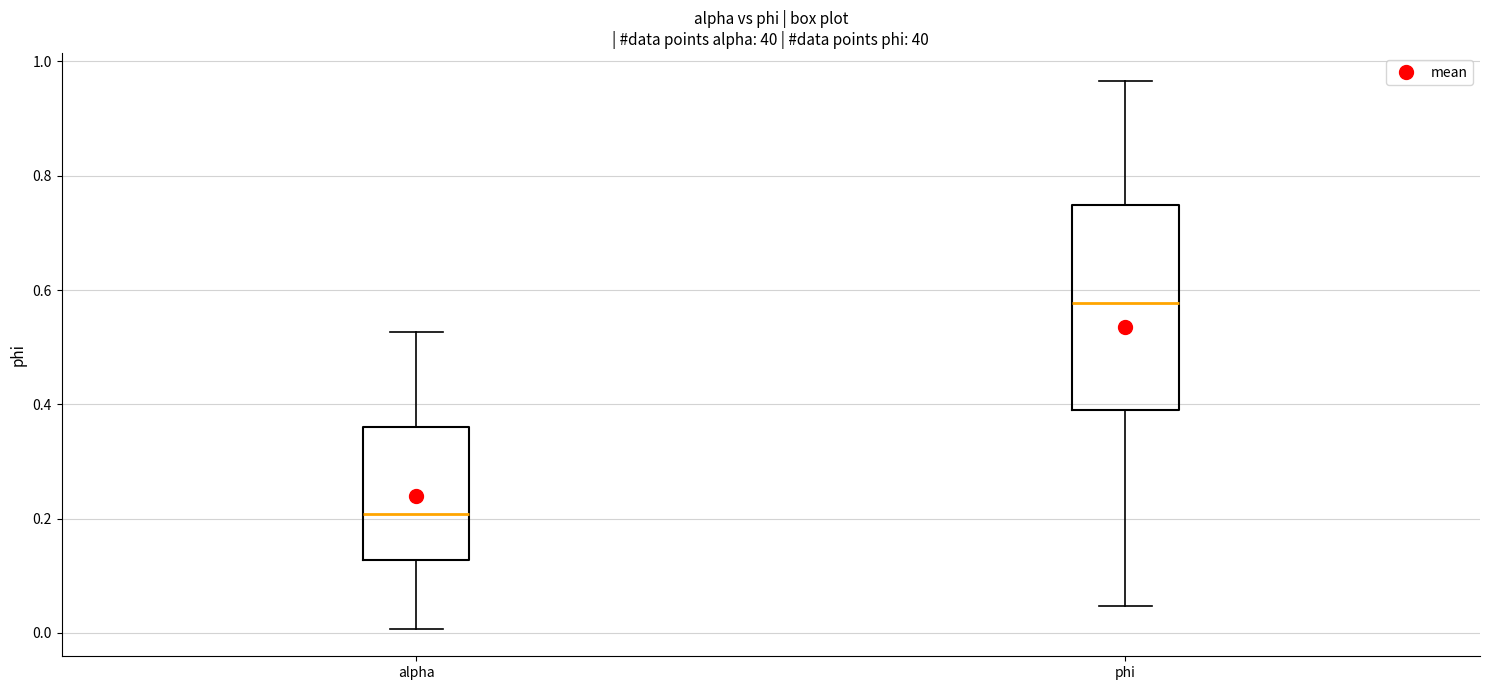

Reading left to right, read every box against the y-axis: the position of its median line, the range the box covers, and the ends of its whiskers. The values are not printed on the chart, so give them approximately, as read against the axis.

alpha: median 0.20, box 0.12 to 0.36, whiskers 0.00 to 0.52
phi: median 0.58, box 0.40 to 0.74, whiskers 0.04 to 0.96